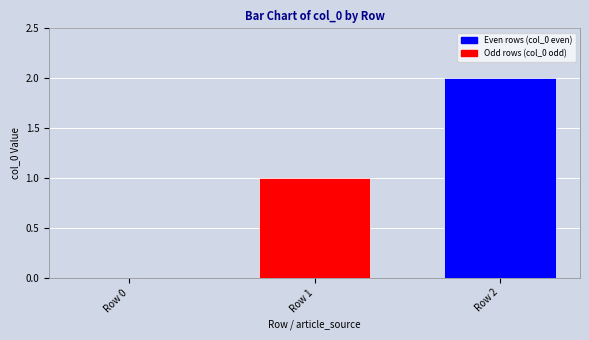

How many values are above zero?

2